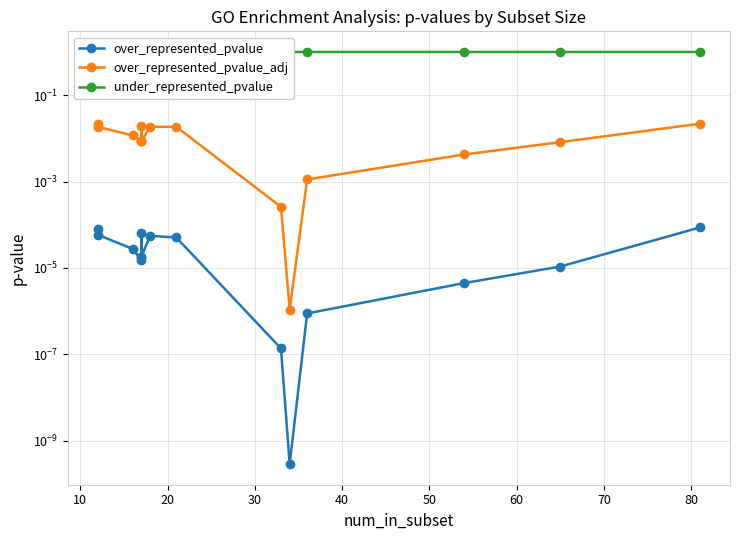

How many interior local peaks does the over_represented_pvalue series have?

2